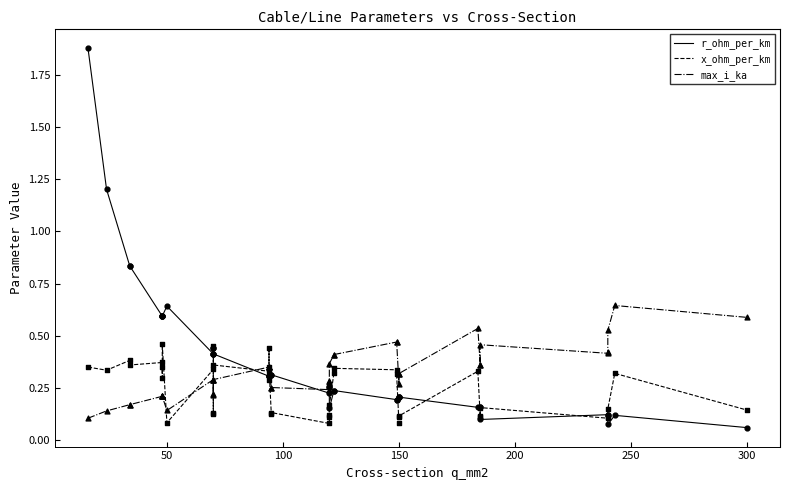

Which series reaches the maximum Y coordinate?

r_ohm_per_km